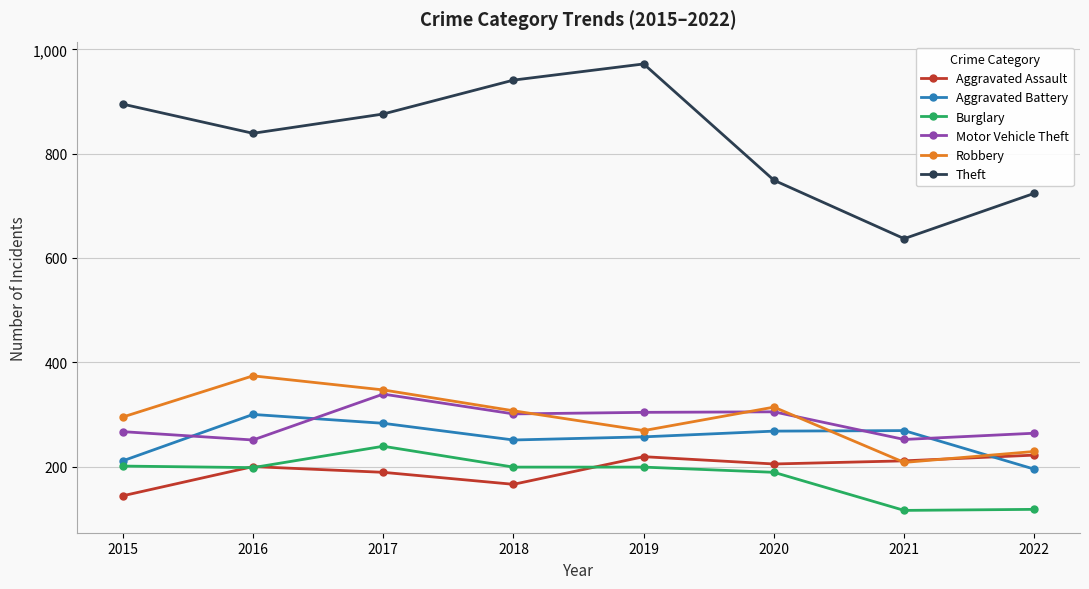

The Motor Vehicle Theft series shows 252 at 2021. True or false?

True